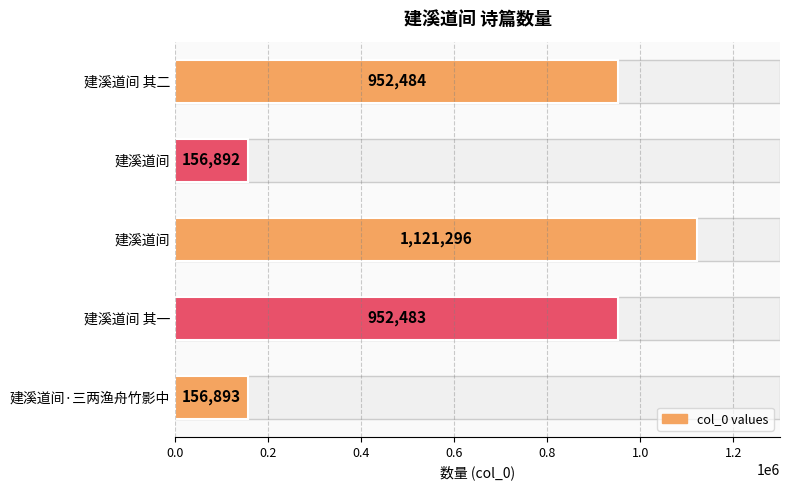

What is the value of the 2nd bar from the left?

156892